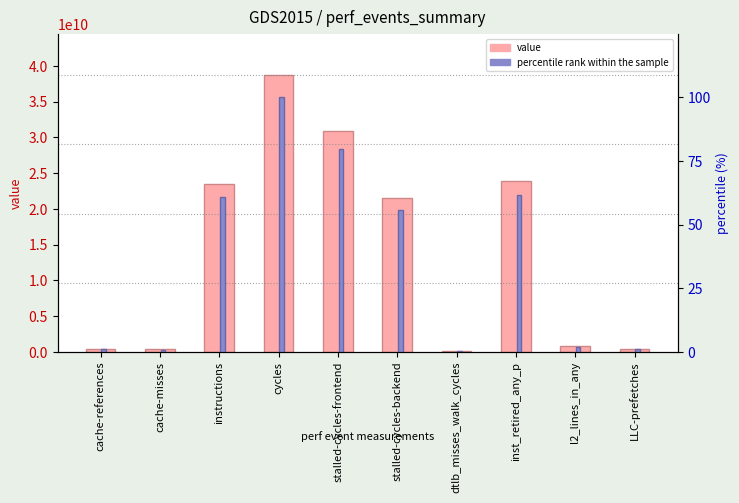

Which series has the largest total across all categories?

value